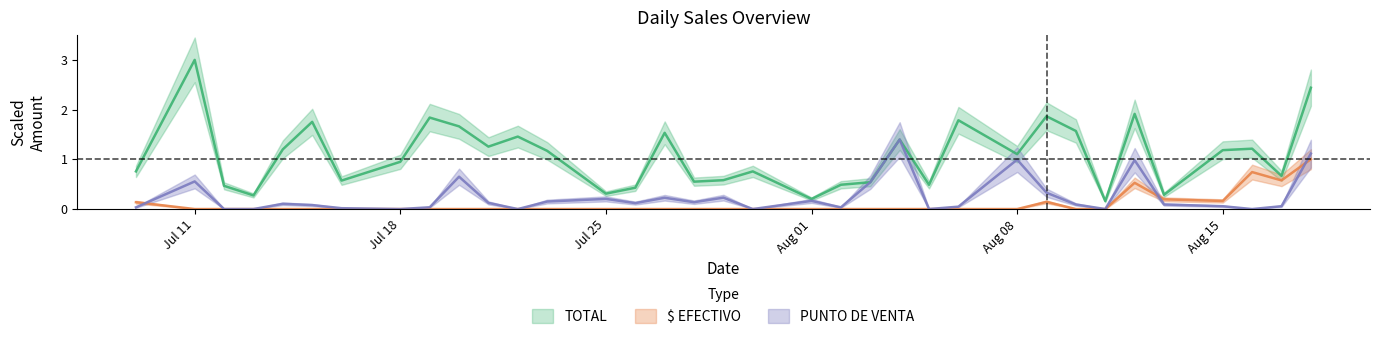

True or false: $ EFECTIVO has more than 2 points higher than both neighbors.

True